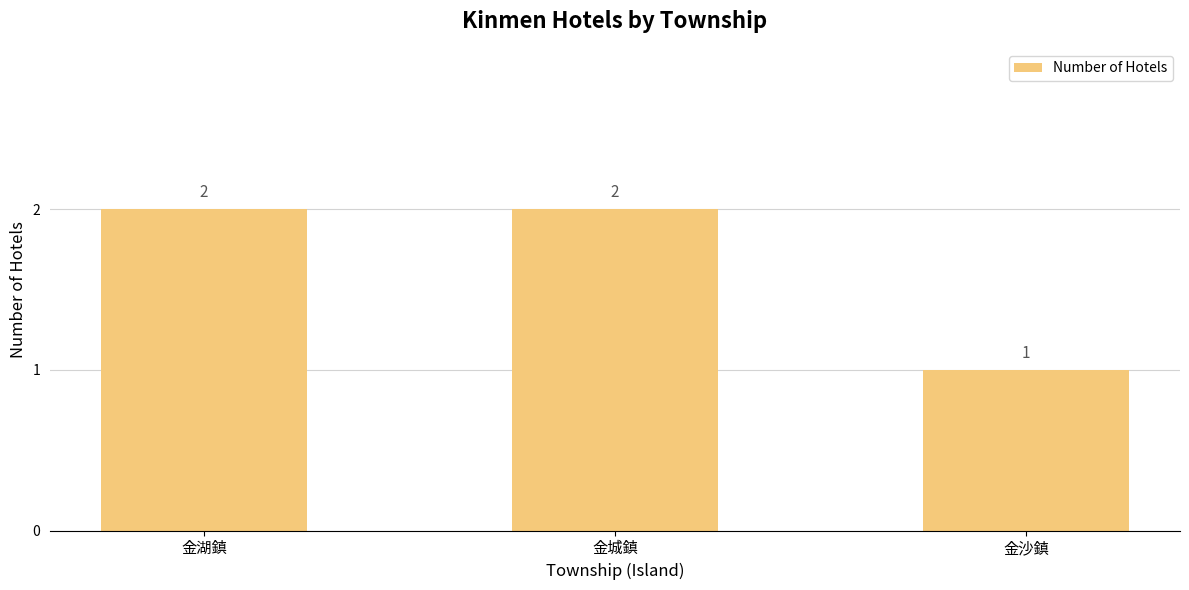

What is the average value?

2